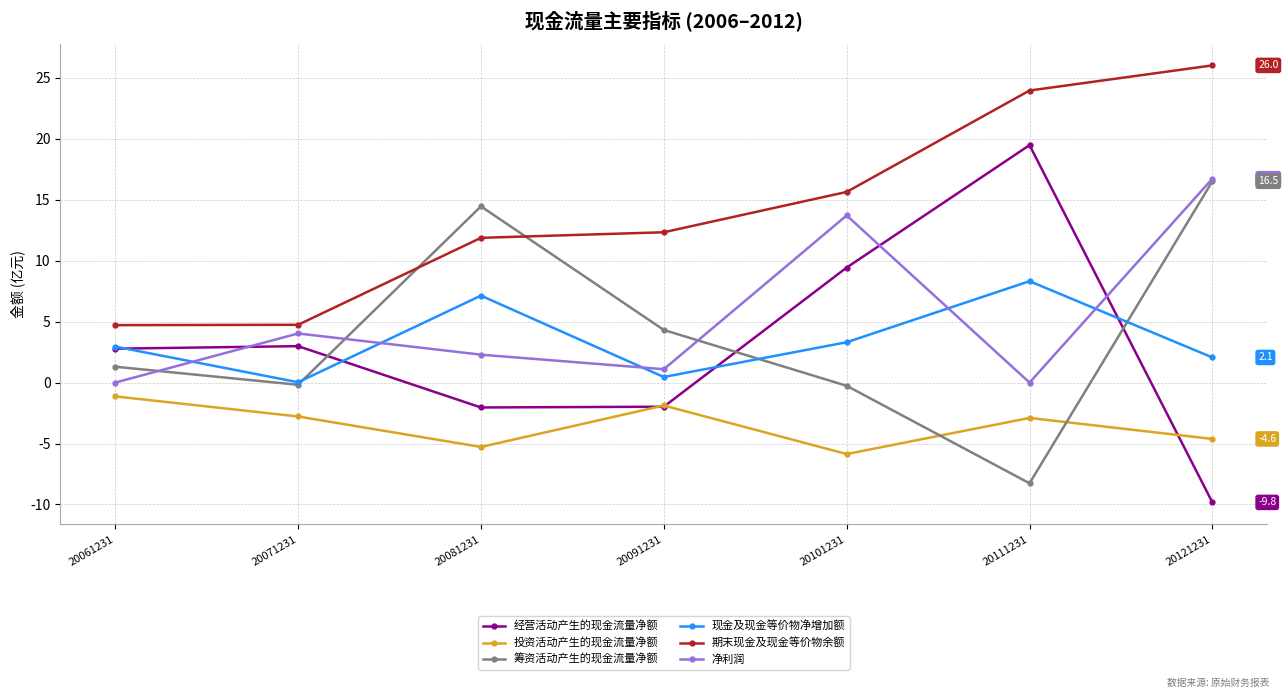

Between 20111231 and 20121231, which series saw the biggest shift?

经营活动产生的现金流量净额